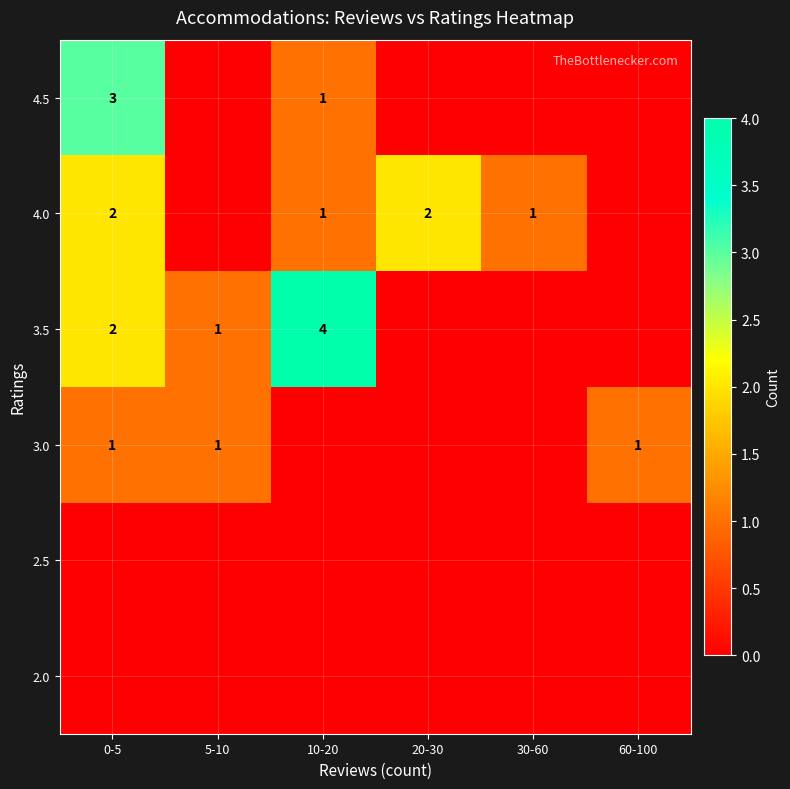

Is it true that 4.0 equals 1 at 0-5?

False